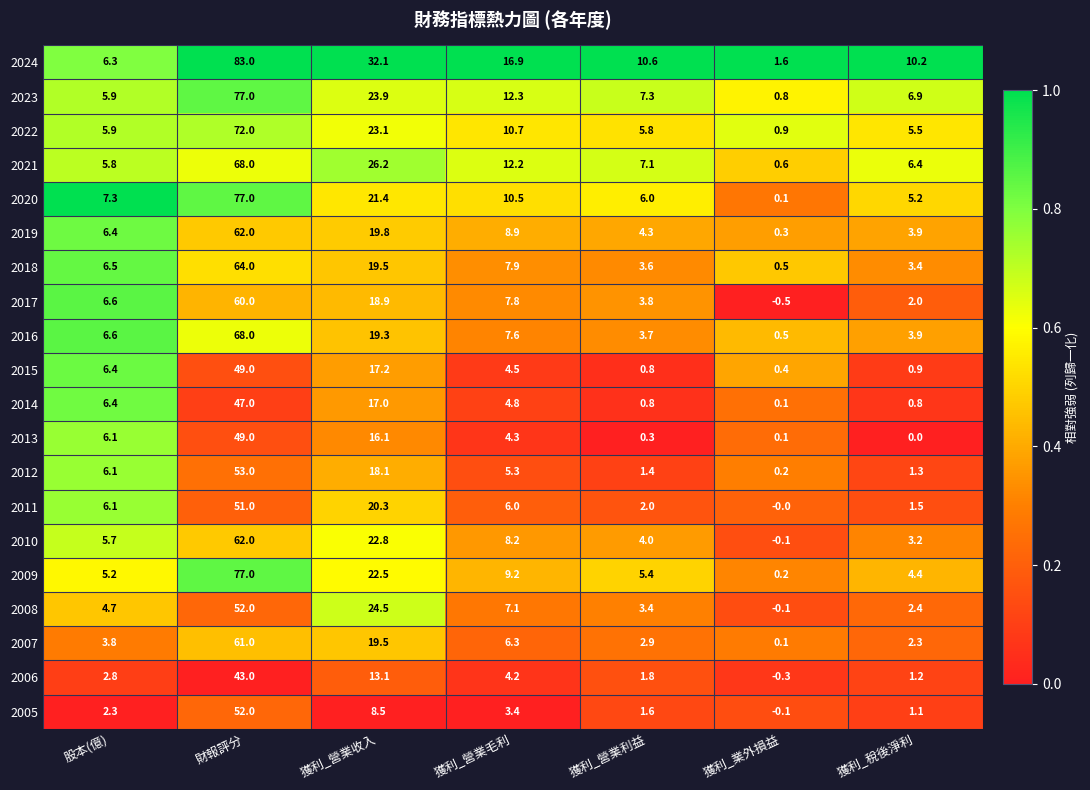

What is the total value across all series at 獲利_營業利益?

76.6